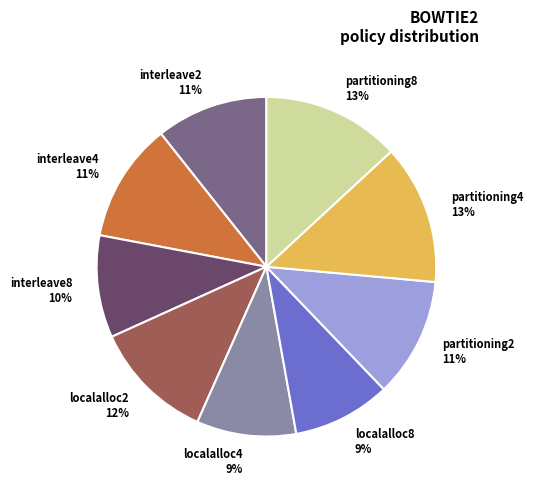

To the nearest percent, what is the difference between the localalloc4 and interleave4 slice percentages?

2%